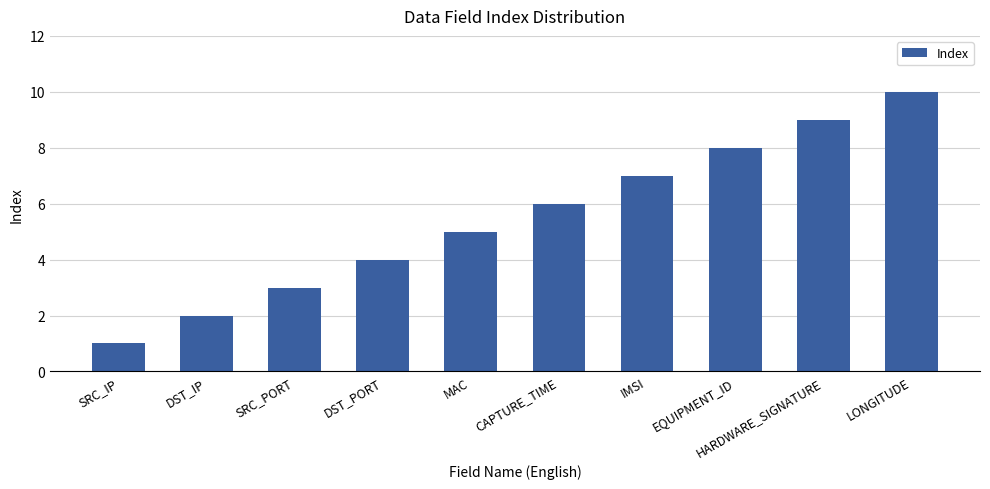

How many data points are less than 6?

5